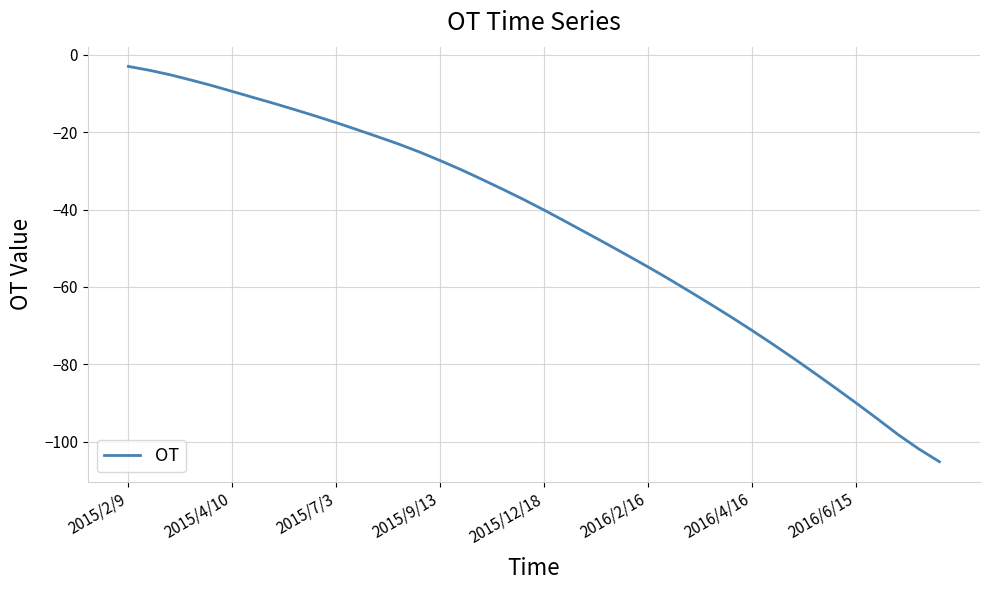

What is the difference between the maximum and minimum values?

102.1